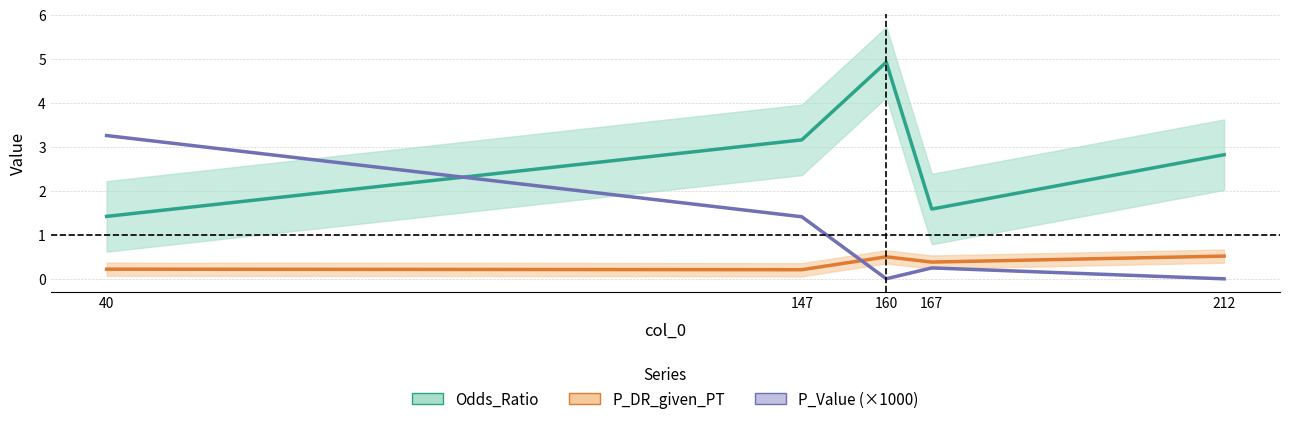

How many interior local valleys does the Odds_Ratio series have?

1